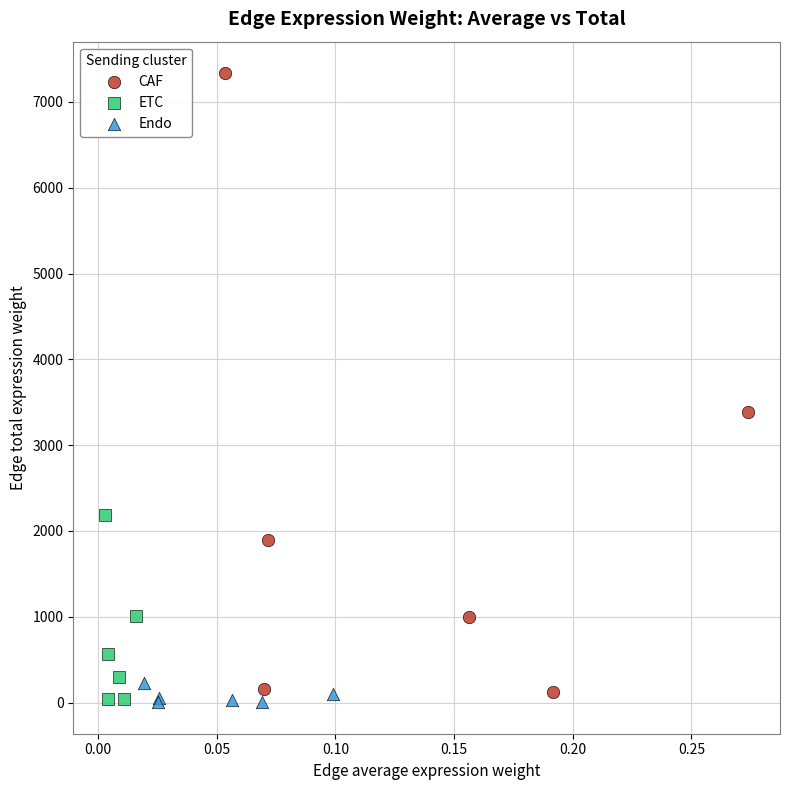

Which series contains the highest Y value?

CAF